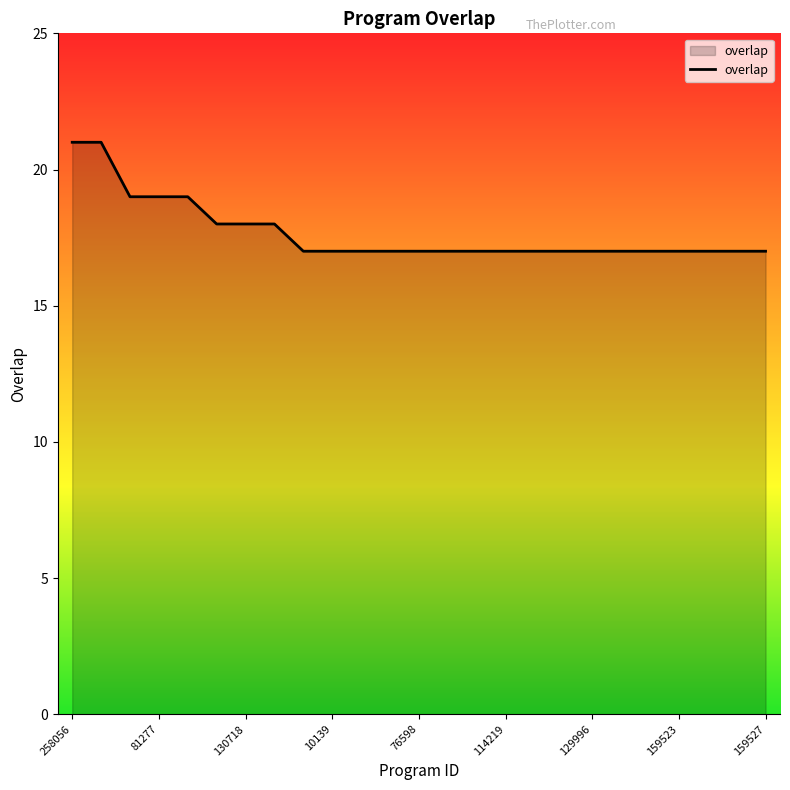

What is the smallest value displayed?

17